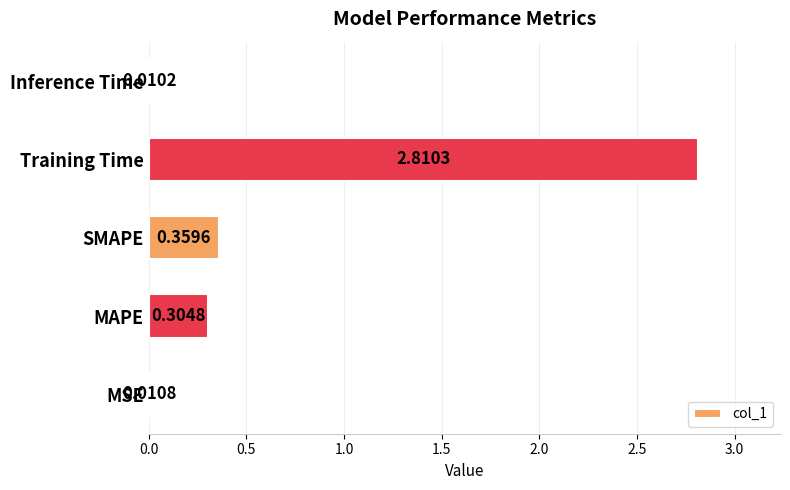

What is the average value?

0.7